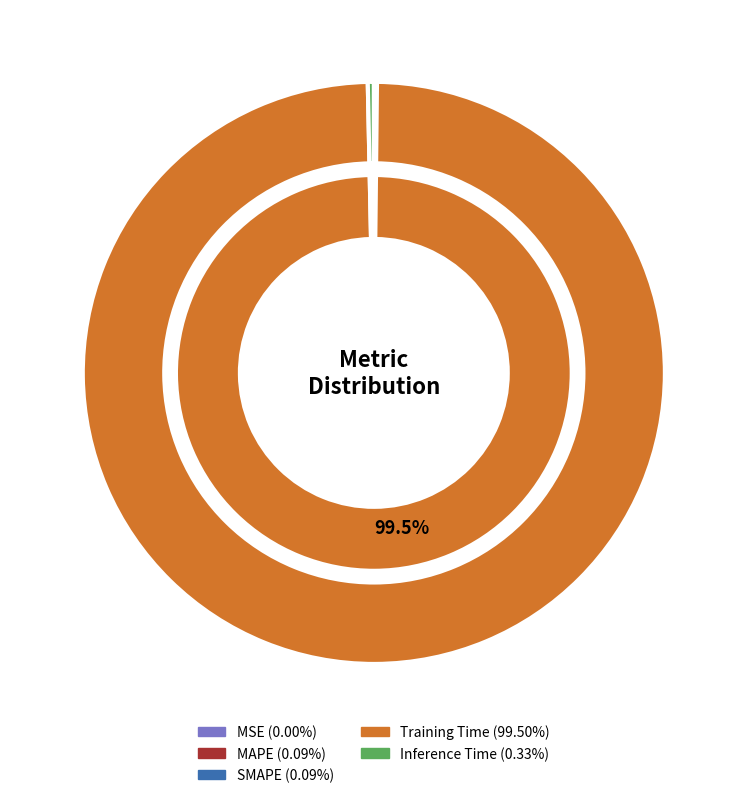

The MSE slice represents 0% of the pie. True or false?

True